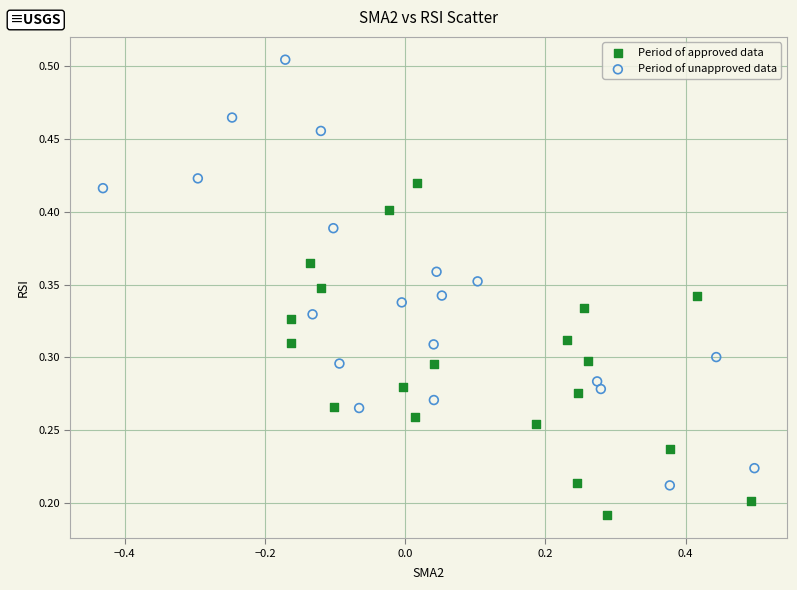

Which series reaches the maximum Y coordinate?

Period of unapproved data